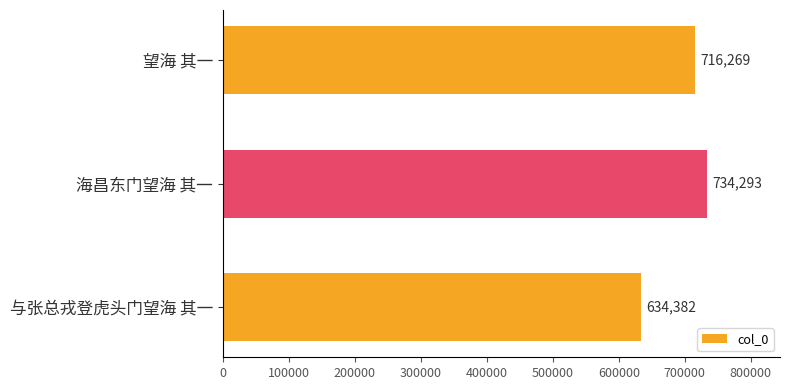

What is the value of the 1st bar from the top?

716269